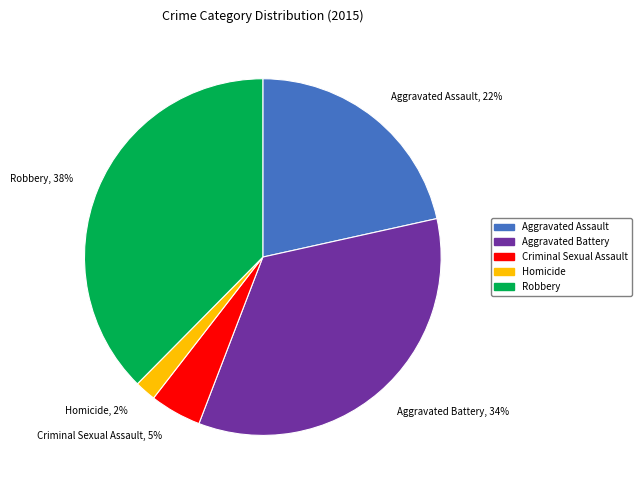

Is the sum of Robbery and Aggravated Assault greater than half?

Yes